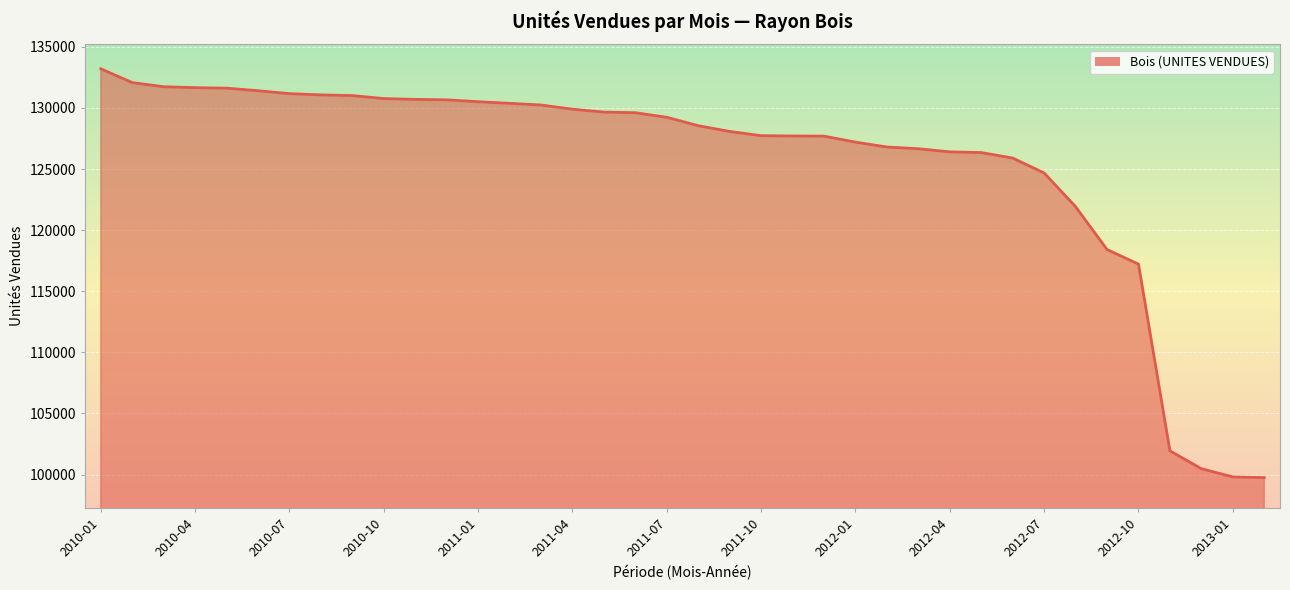

What is the smallest value displayed?

99748